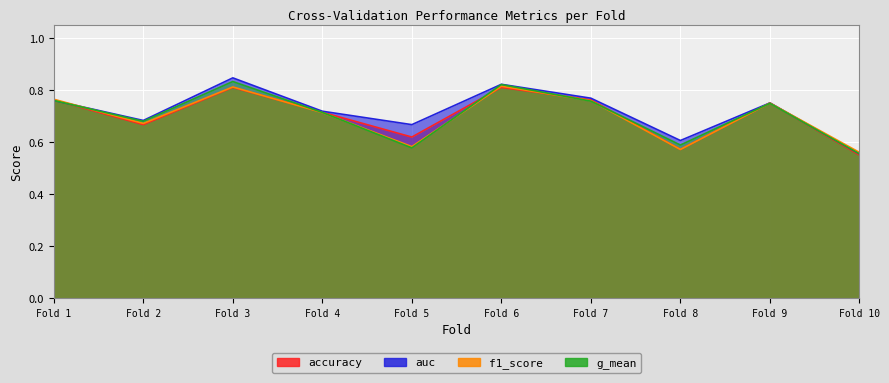

How many interior local peaks does the g_mean series have?

3